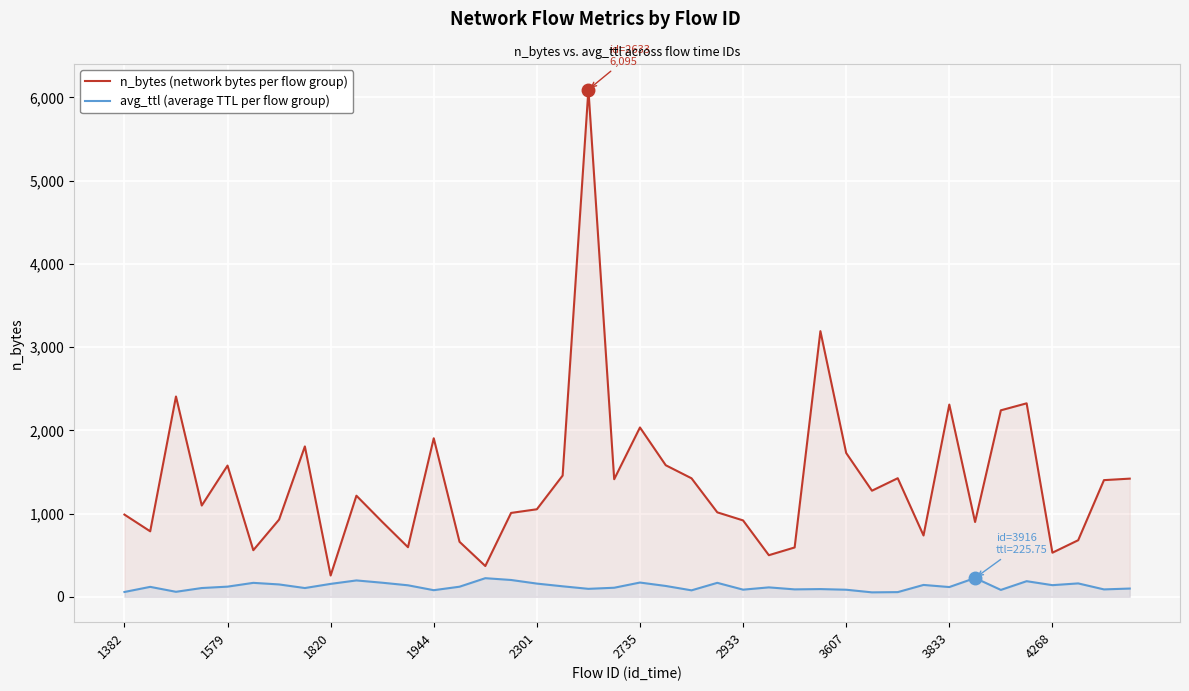

Between 15 and 39, which series saw the biggest shift?

n_bytes (network bytes per flow group)